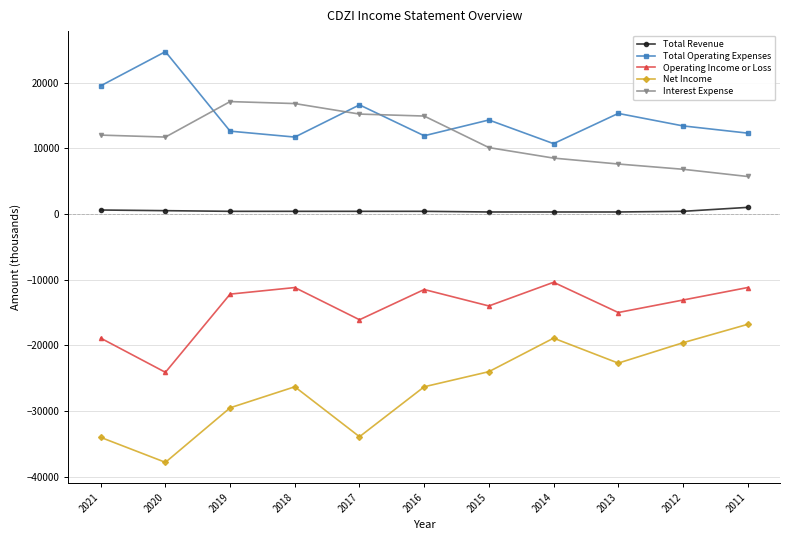

At which label does Total Revenue first exceed 400?

2021